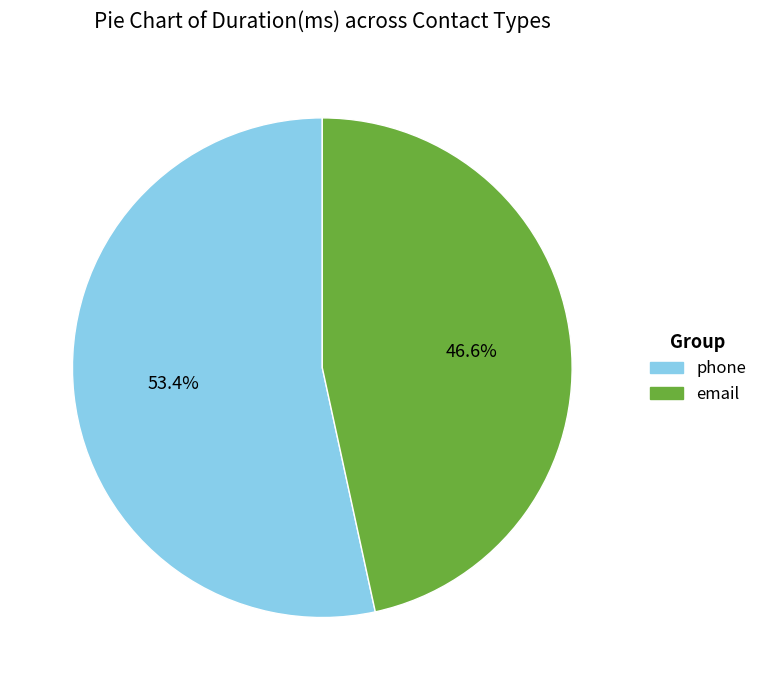

What is the total percentage of phone and email?

100.0%